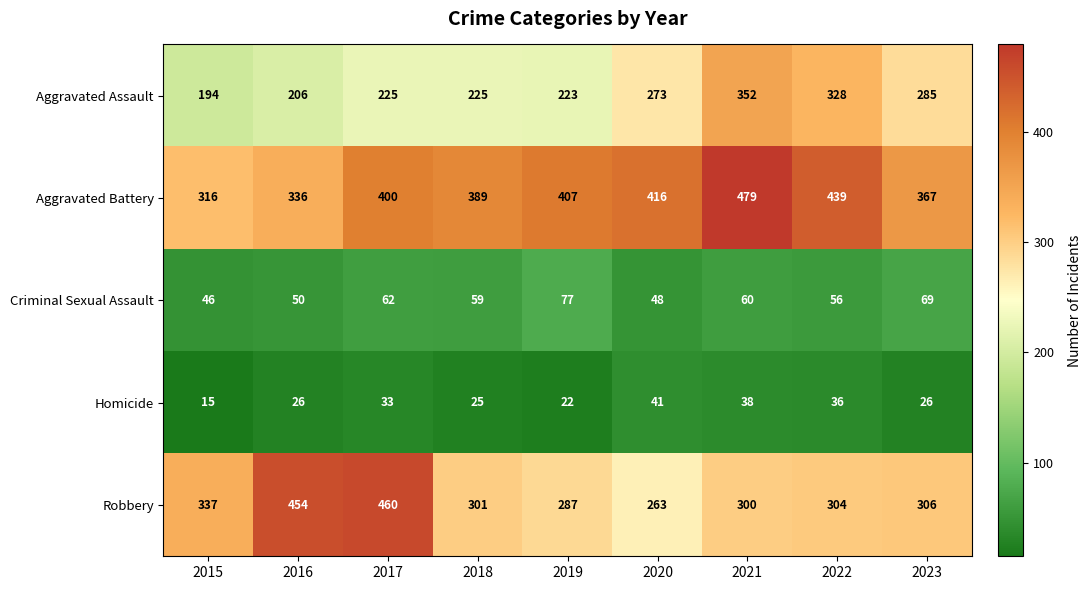

What is the difference between the Aggravated Assault values at 2022 and 2020?

55